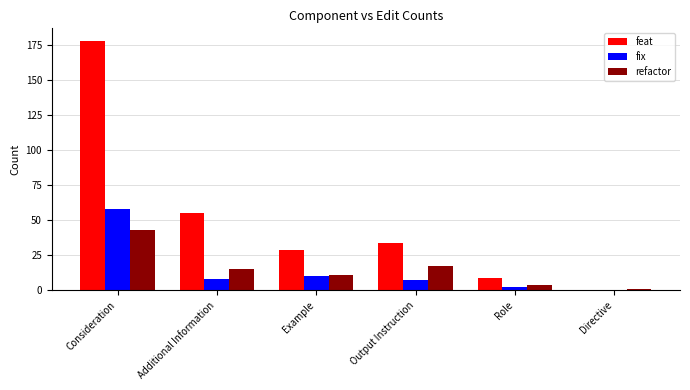

Which series has the widest spread of values?

feat